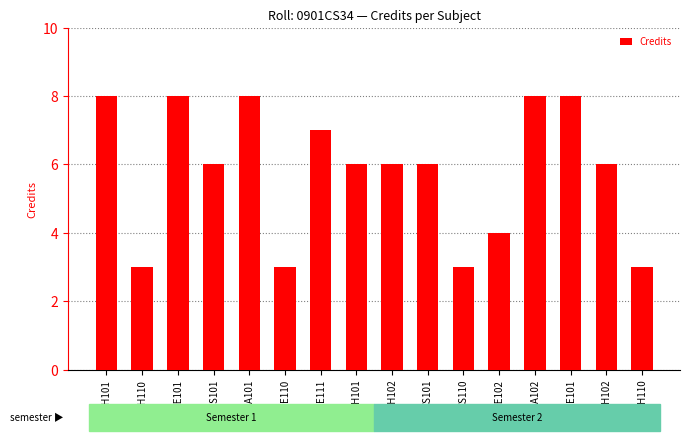

What is the average value?

6